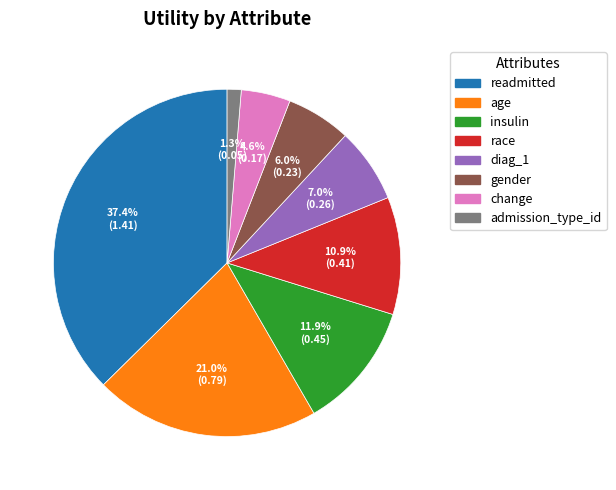

How much of the chart is everything except race?

89.1%